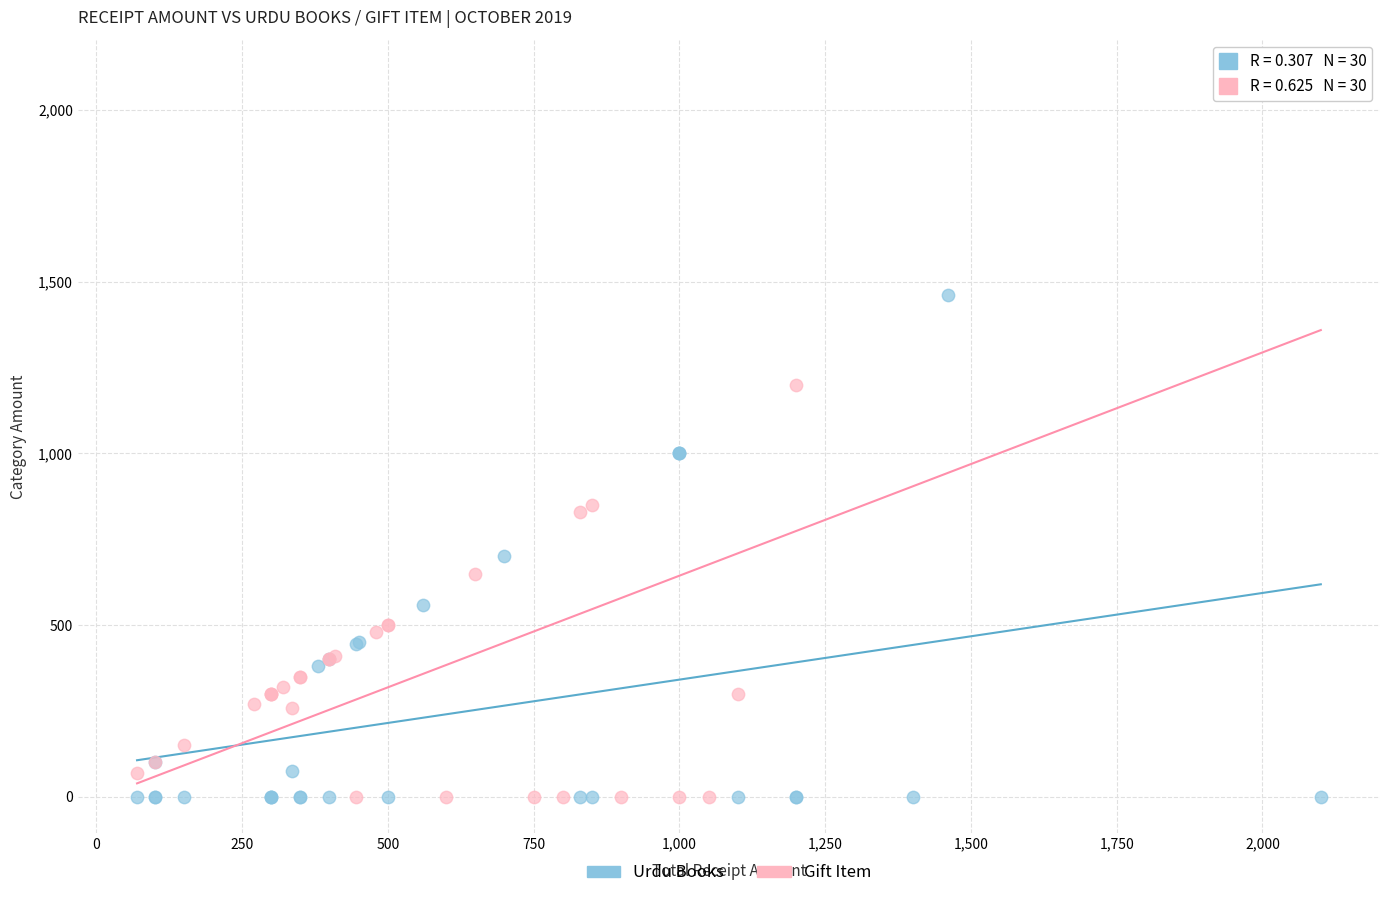

Which series contains the highest Y value?

Gift Item